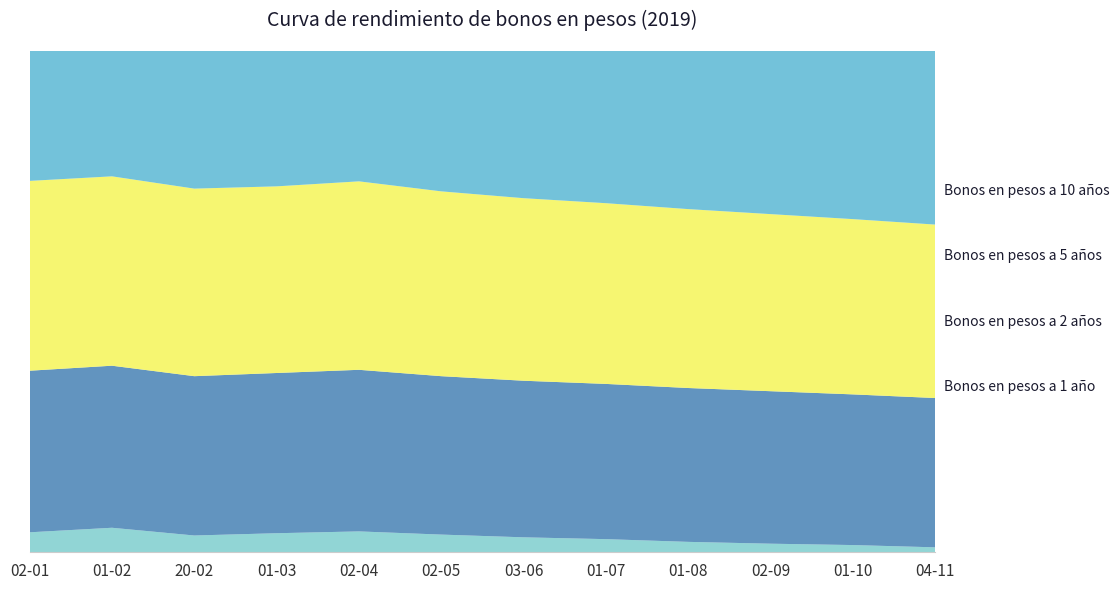

Reading right to left, list all the values displayed in this chart.

Bonos en pesos a 1 año: 01-12-2019=3.1	01-11-2019=3.1	01-10-2019=3.2	01-09-2019=3.2	01-08-2019=3.2	01-07-2019=3.3	01-06-2019=3.3	01-05-2019=3.4	01-04-2019=3.4	01-03-2019=3.4	01-02-2019=3.5	02-01-2019=3.4
Bonos en pesos a 2 años: 01-12-2019=3.3	01-11-2019=3.3	01-10-2019=3.4	01-09-2019=3.4	01-08-2019=3.4	01-07-2019=3.4	01-06-2019=3.5	01-05-2019=3.5	01-04-2019=3.5	01-03-2019=3.5	01-02-2019=3.6	02-01-2019=3.5
Bonos en pesos a 5 años: 01-12-2019=3.8	01-11-2019=3.9	01-10-2019=3.9	01-09-2019=3.9	01-08-2019=4.0	01-07-2019=4.0	01-06-2019=4.0	01-05-2019=4.0	01-04-2019=4.1	01-03-2019=4.1	01-02-2019=4.2	02-01-2019=4.2
Bonos en pesos a 10 años: 01-12-2019=4.1	01-11-2019=4.2	01-10-2019=4.2	01-09-2019=4.2	01-08-2019=4.2	01-07-2019=4.3	01-06-2019=4.3	01-05-2019=4.3	01-04-2019=4.4	01-03-2019=4.4	01-02-2019=4.4	02-01-2019=4.4